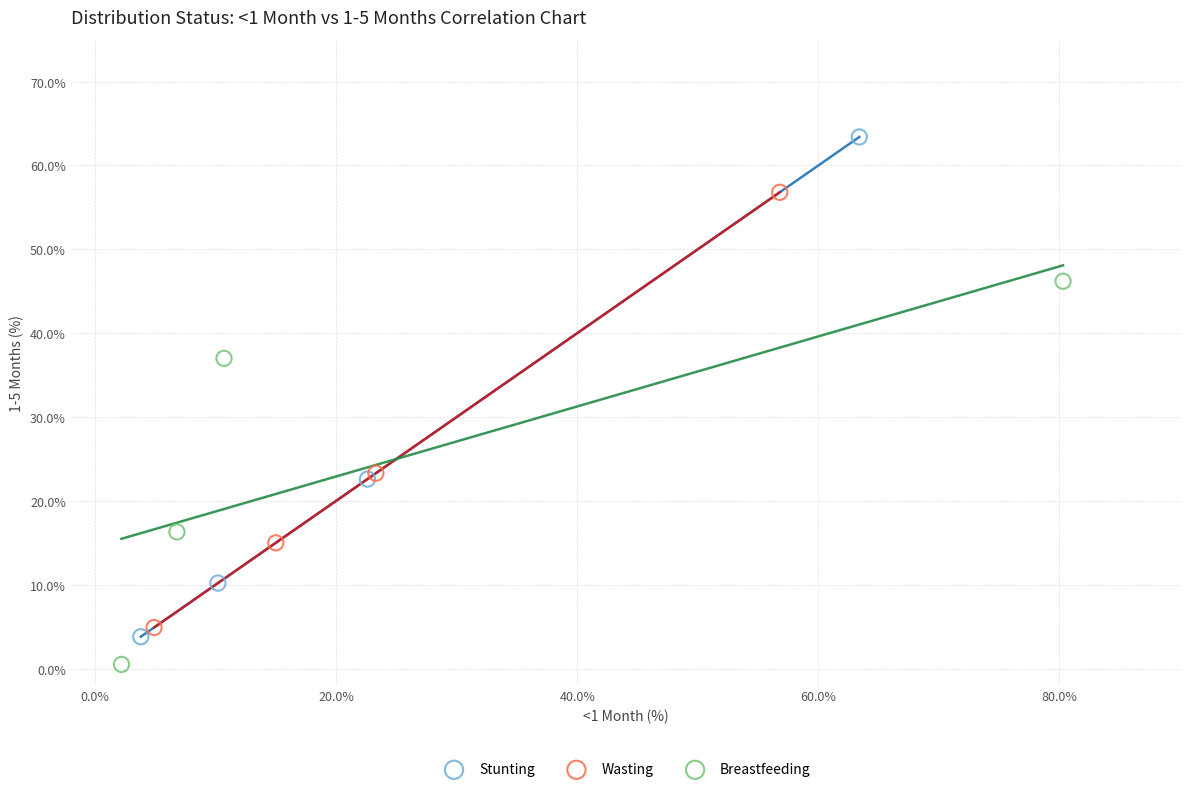

What are all the series names shown in the legend?

Stunting, Wasting, Breastfeeding